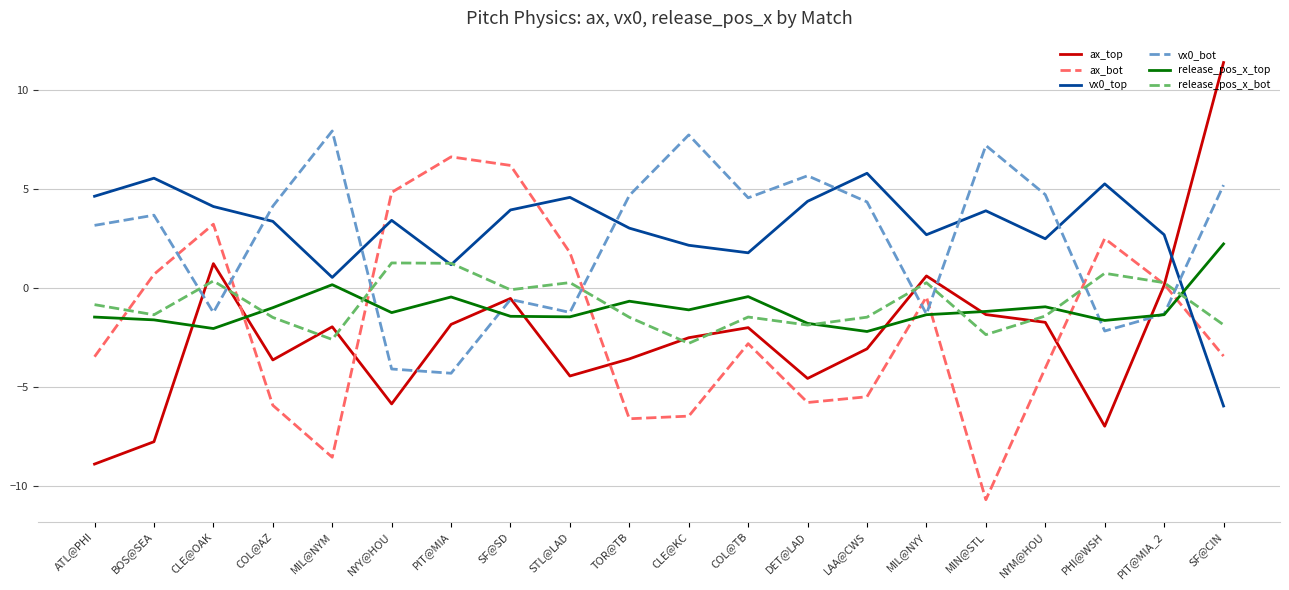

What are all the series names shown in the legend?

ax_top, ax_bot, vx0_top, vx0_bot, release_pos_x_top, release_pos_x_bot